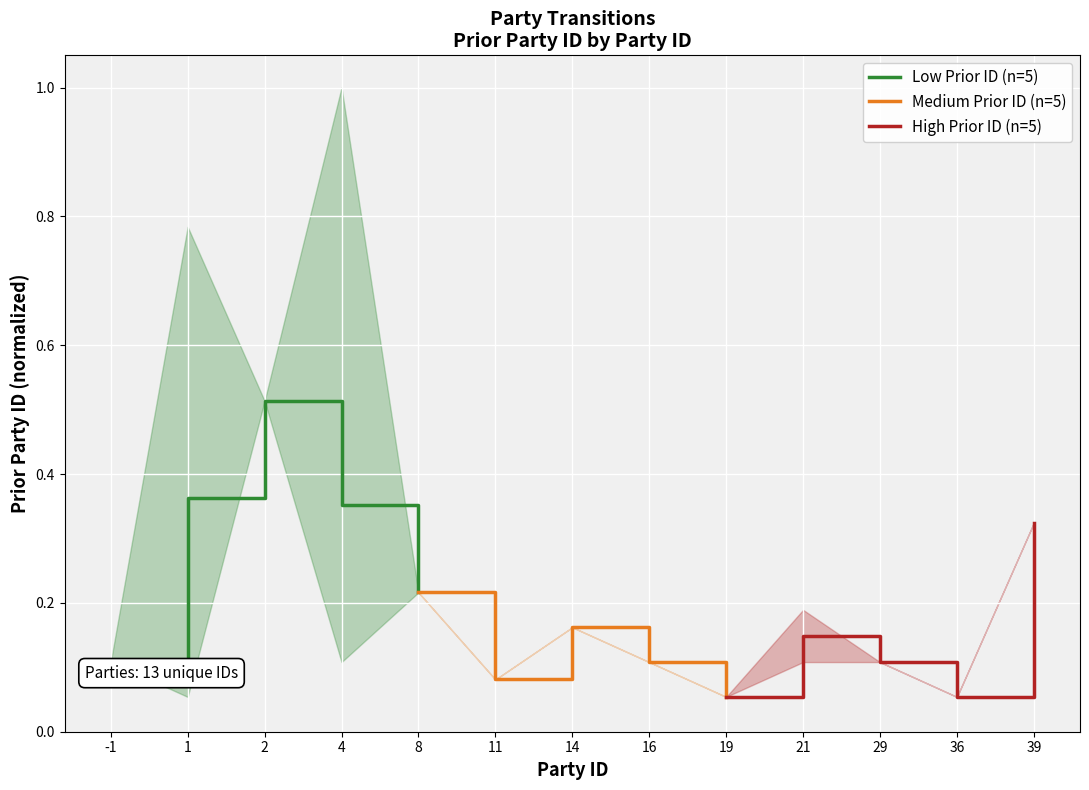

Where is Medium Prior ID (n=5) nearest to the value 0?

19